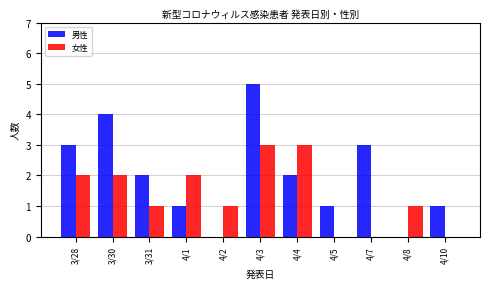

At which category does the chart reach its peak across all series?

4/3